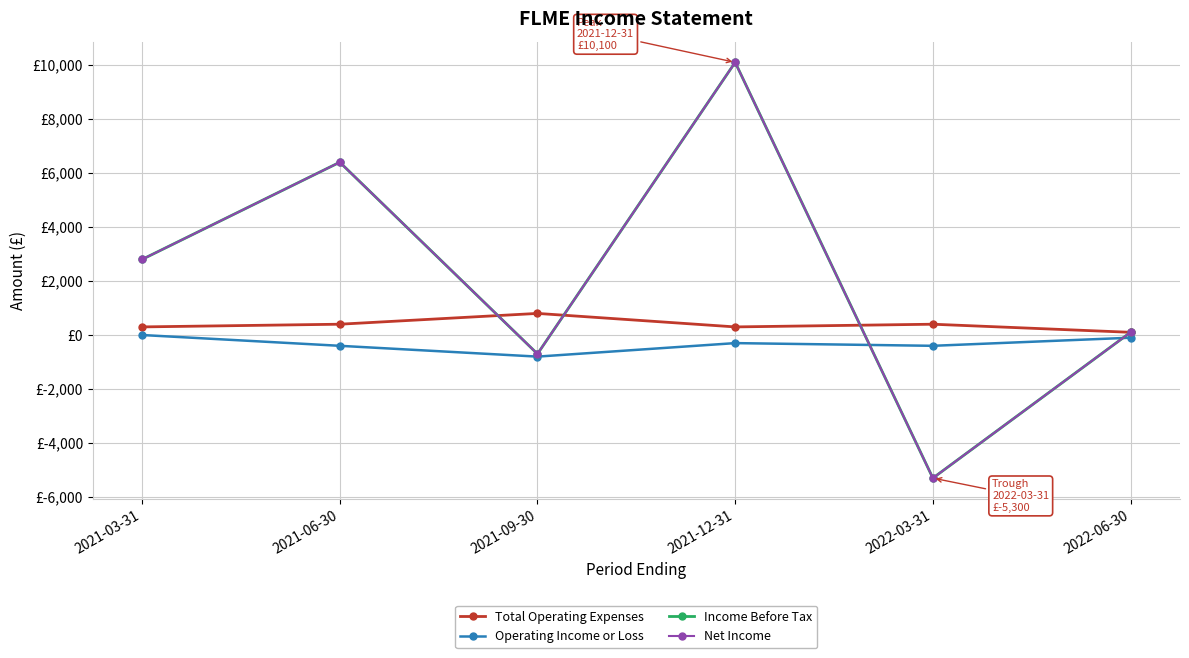

Where is the first local maximum for Net Income?

2021-06-30